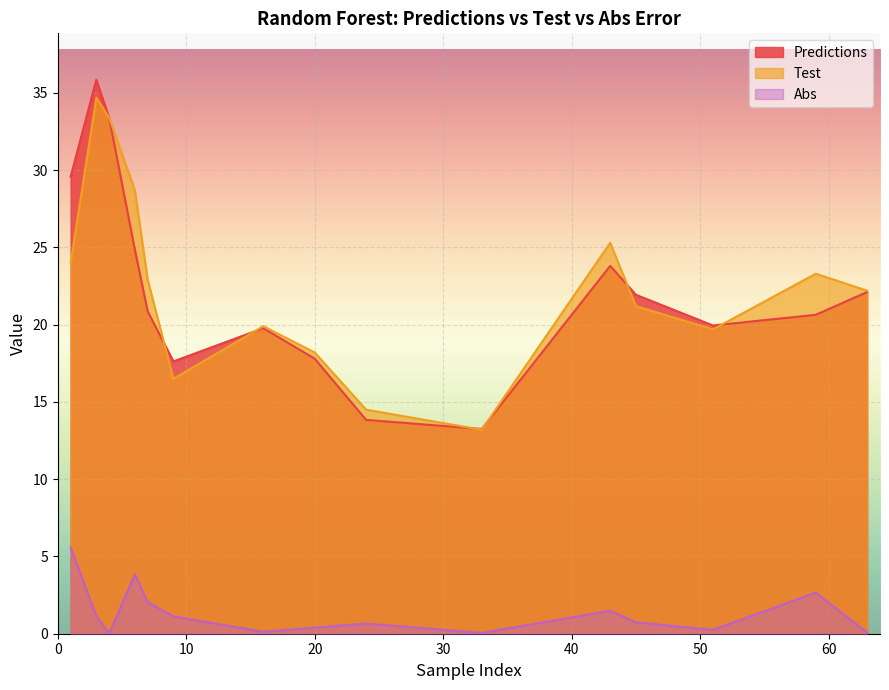

Reading right to left, transcribe all the data shown in this chart.

Predictions: 63=22.1	59=20.6	51=20.0	45=21.9	43=23.8	33=13.2	24=13.8	20=17.8	16=19.8	9=17.6	7=20.9	6=24.9	4=33.4	3=35.9	1=29.6
Test: 63=22.2	59=23.3	51=19.7	45=21.2	43=25.3	33=13.2	24=14.5	20=18.2	16=19.9	9=16.5	7=22.9	6=28.7	4=33.4	3=34.7	1=24.0
Abs: 63=0.1	59=2.7	51=0.3	45=0.7	43=1.5	33=0.0	24=0.7	20=0.4	16=0.1	9=1.1	7=2.0	6=3.8	4=0.0	3=1.2	1=5.6